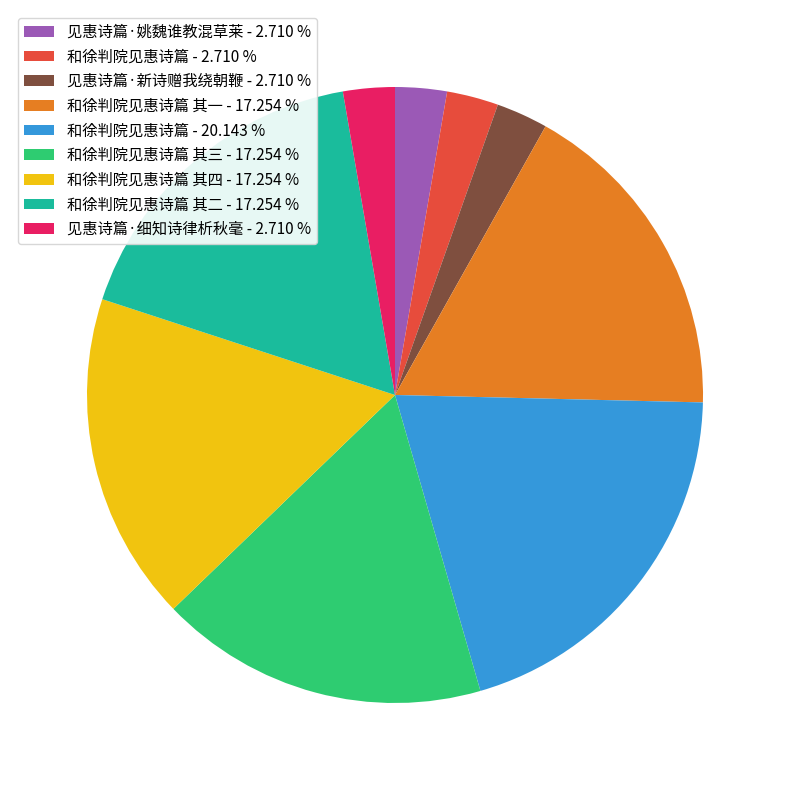

Is the sum of 和徐判院见惠诗篇 其二 - 17.254 % and 和徐判院见惠诗篇 - 2.710 % greater than half?

No